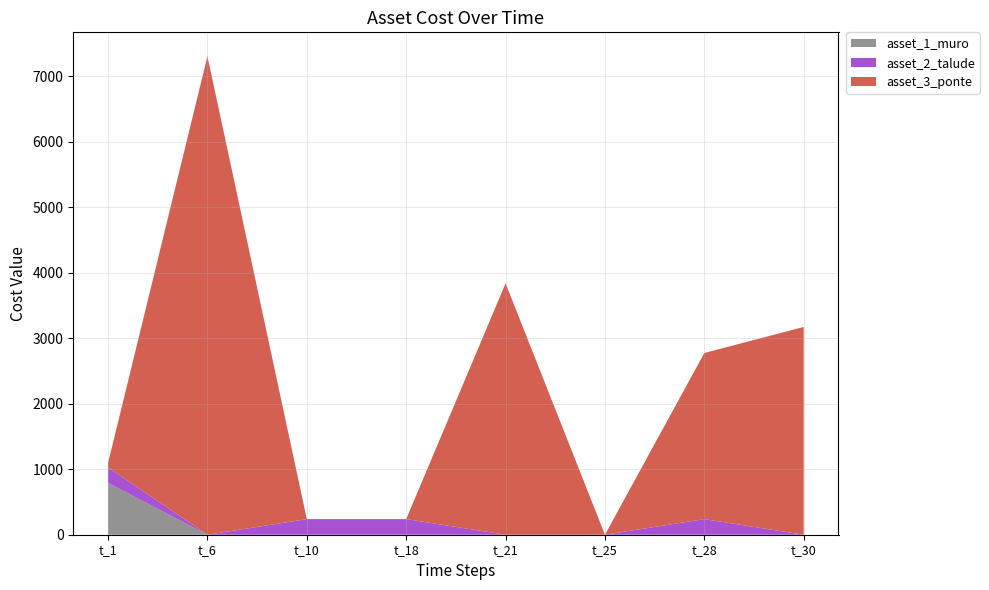

Reading left to right, transcribe all the data shown in this chart.

asset_1_muro: 790.0	0.0	0.0	0.0	0.0	0.0	0.0	0.0
asset_2_talude: 238.2	0.0	238.2	238.2	0.0	0.0	238.2	0.0
asset_3_ponte: 67.4	7307.3	0.0	0.0	3838.8	0.0	2537.3	3173.3